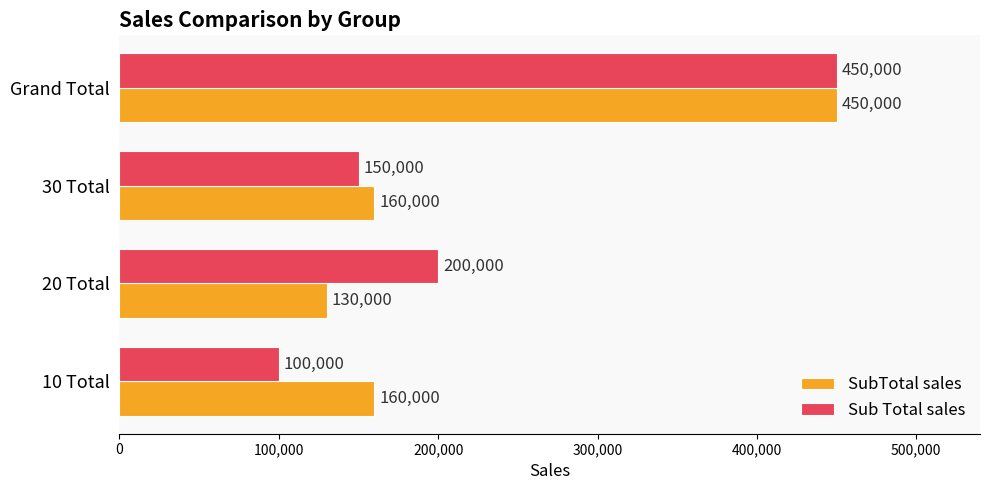

What is the total value across all series at 20 Total?

330000